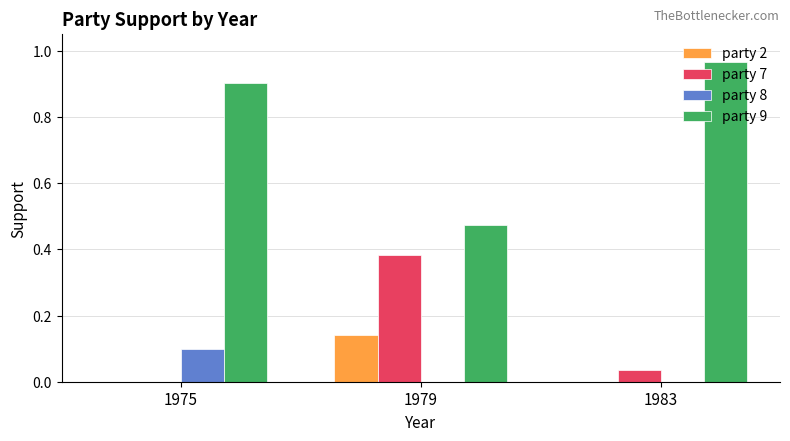

The party 2 series shows 0.1 at 1979. True or false?

True